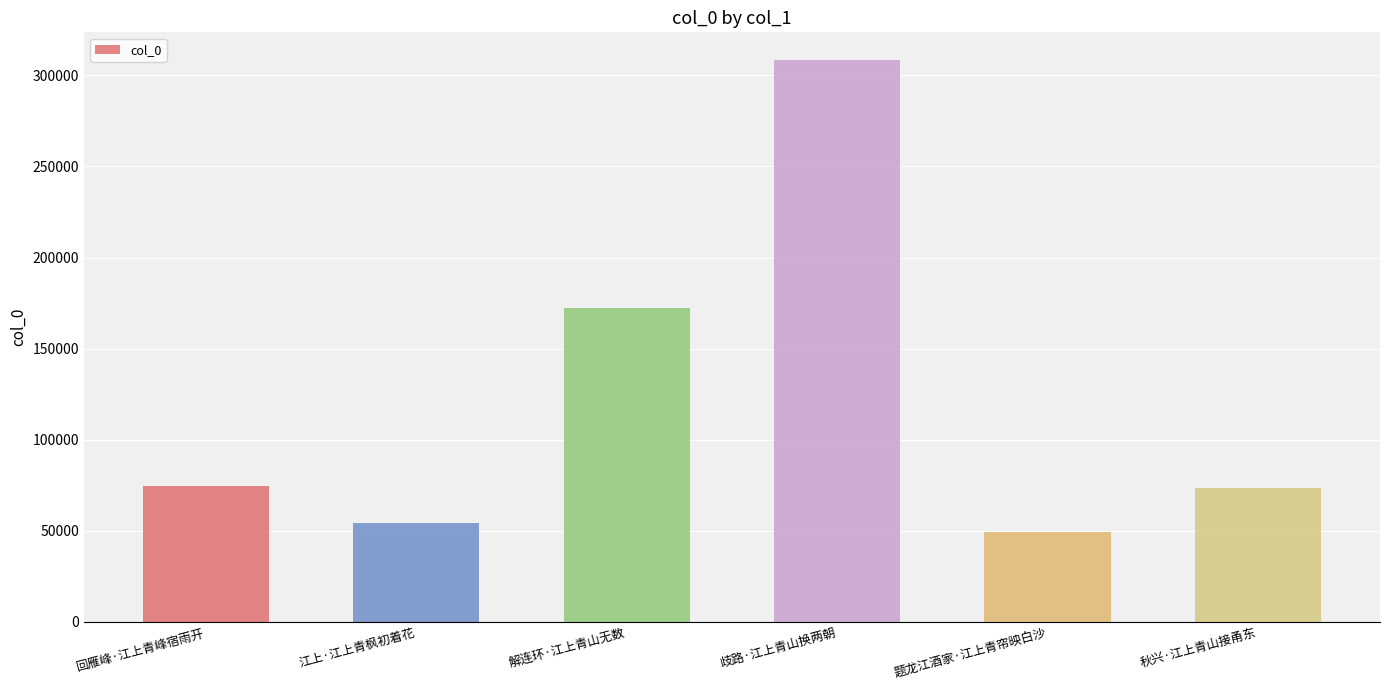

What is the ratio of the value at 江上·江上青枫初着花 to the value at 歧路·江上青山换两朝?

0.2